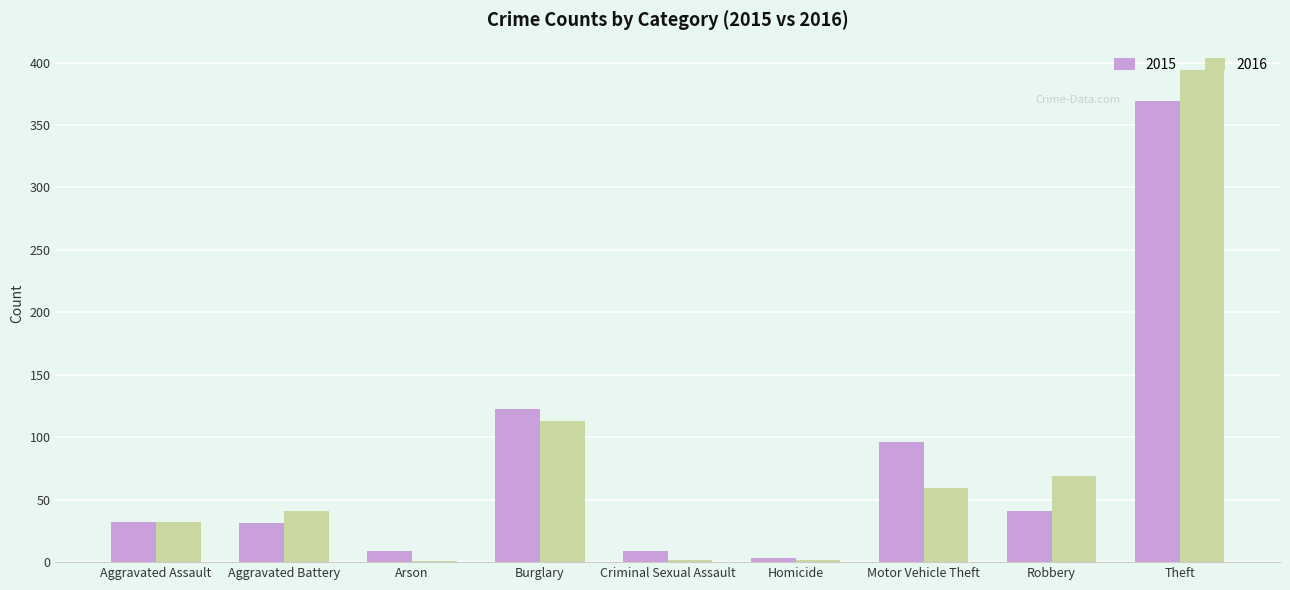

What is the total value across all series at Burglary?

236